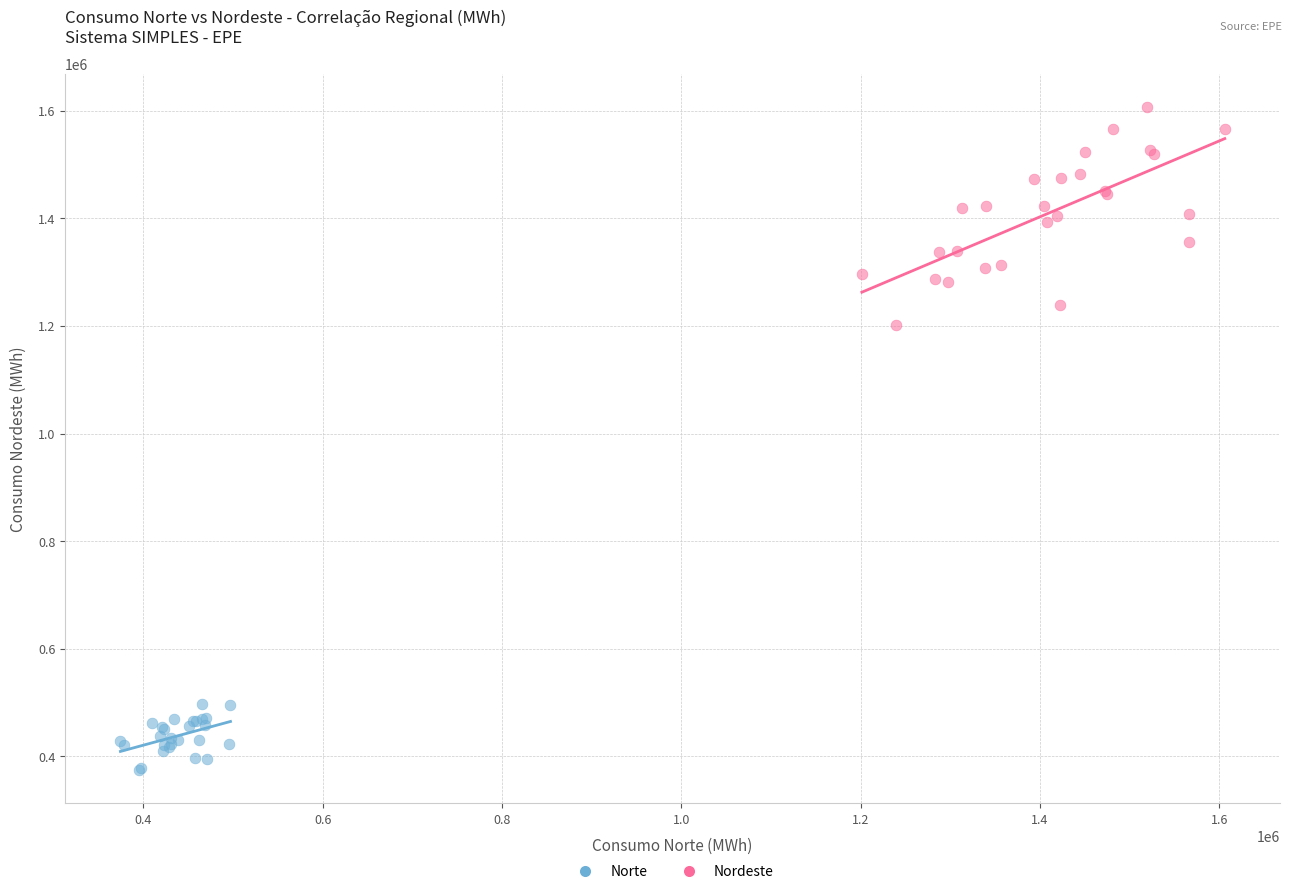

Which series has the widest spread of Y values?

Nordeste